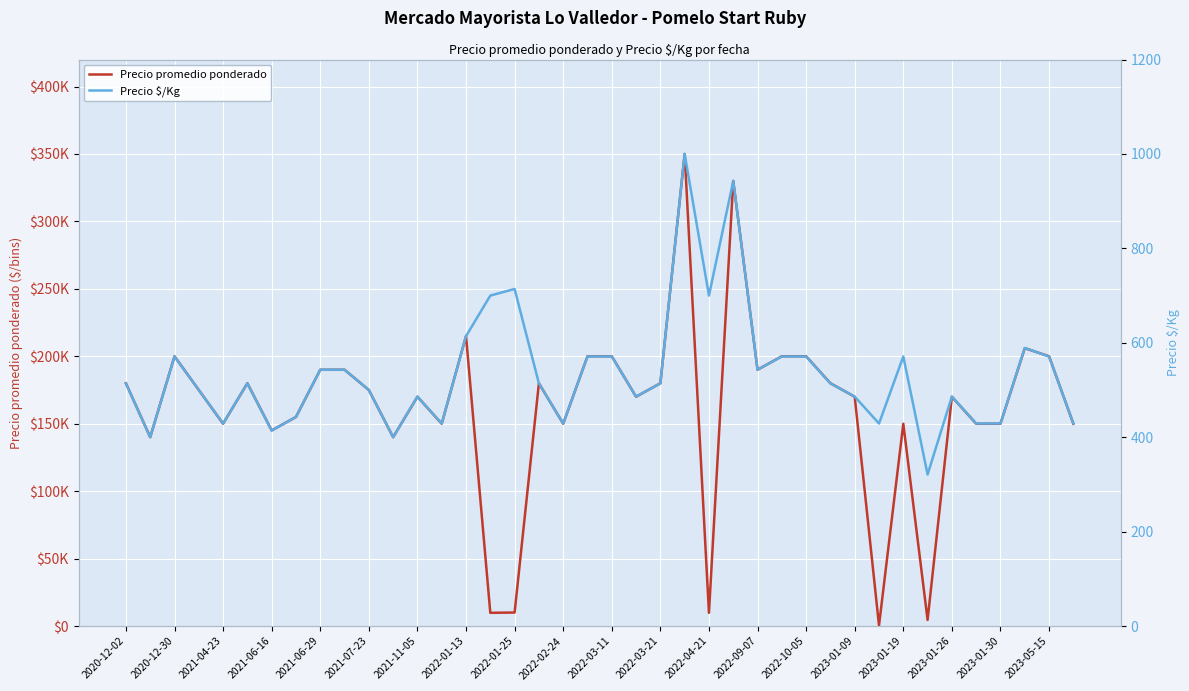

What is the spread (max minus min) of values at 2023-05-15?

199429